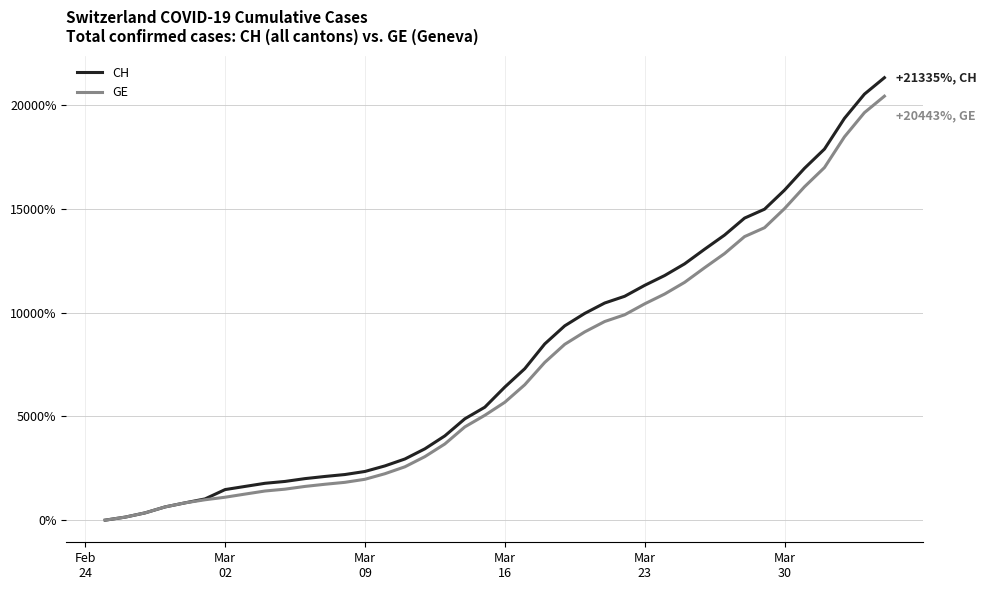

What is the greatest value displayed?

21334.7